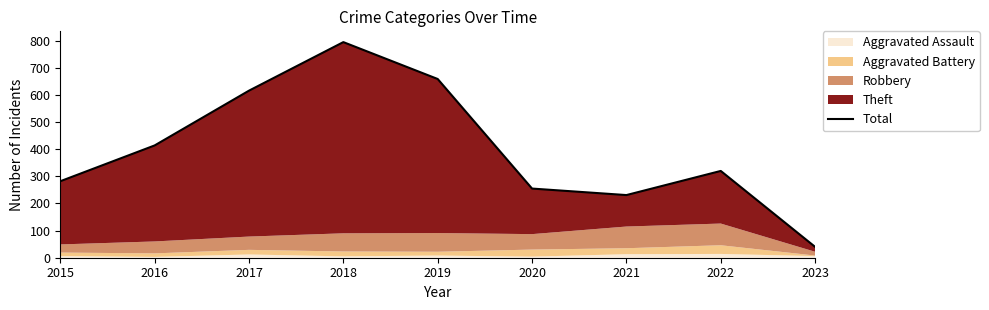

What is the sum of the values at 2015 and 2019?

941